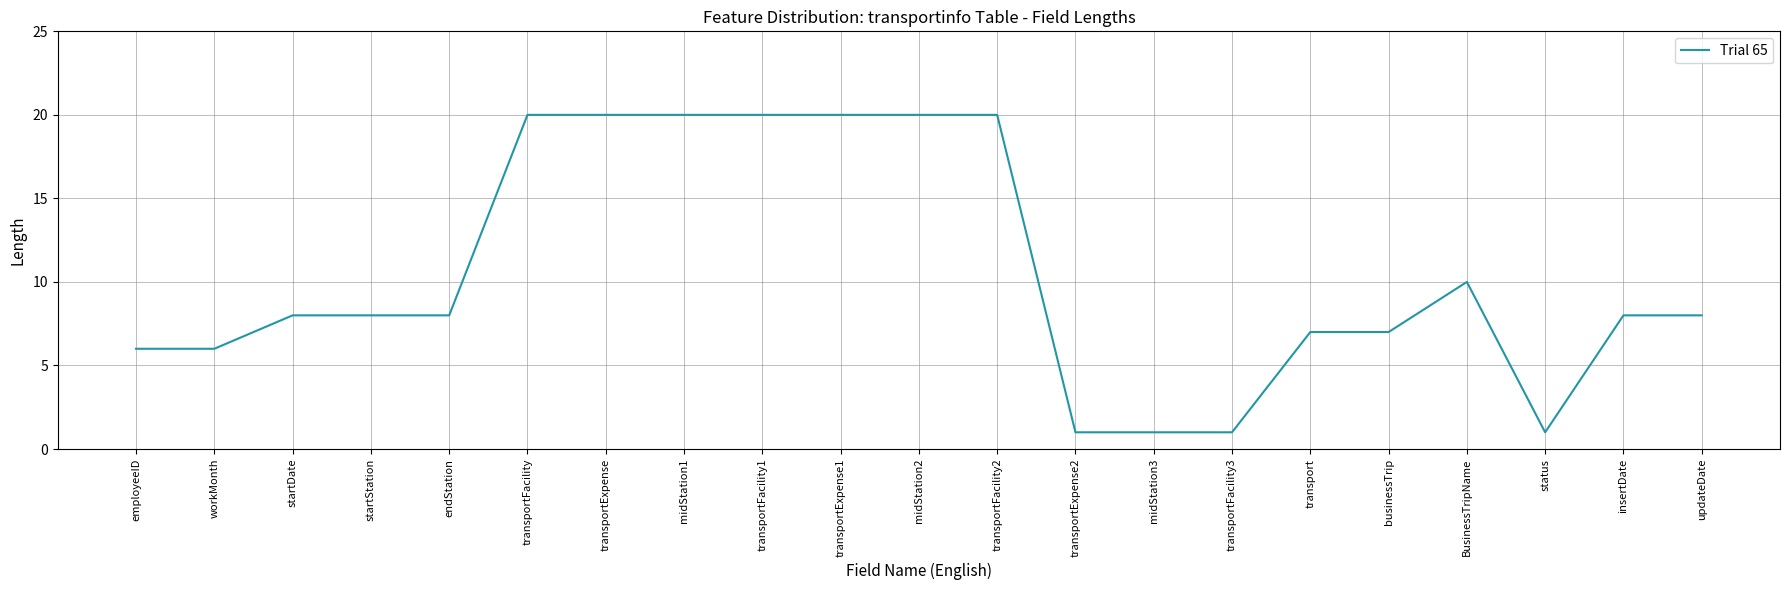

What is the maximum value shown in the chart?

20